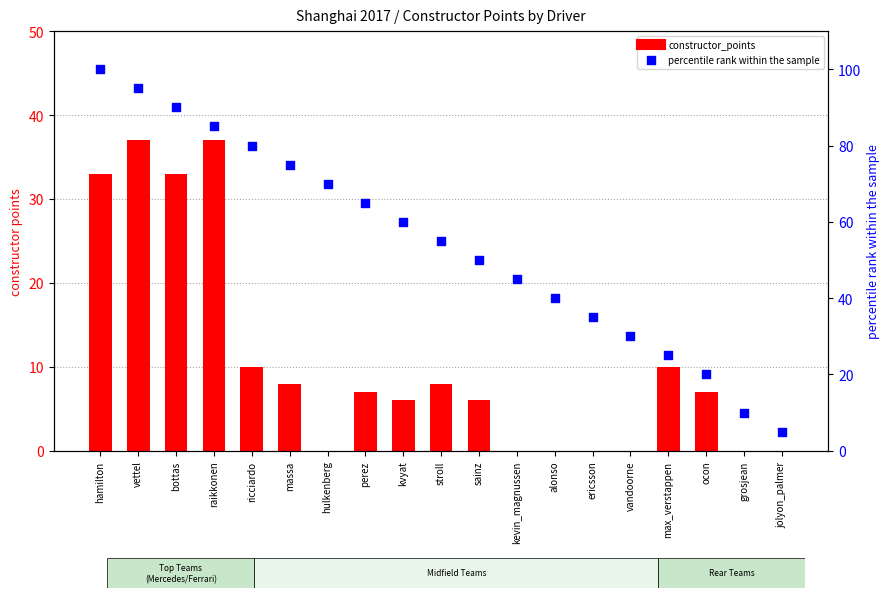

Which series has the widest spread of Y values?

percentile rank within the sample